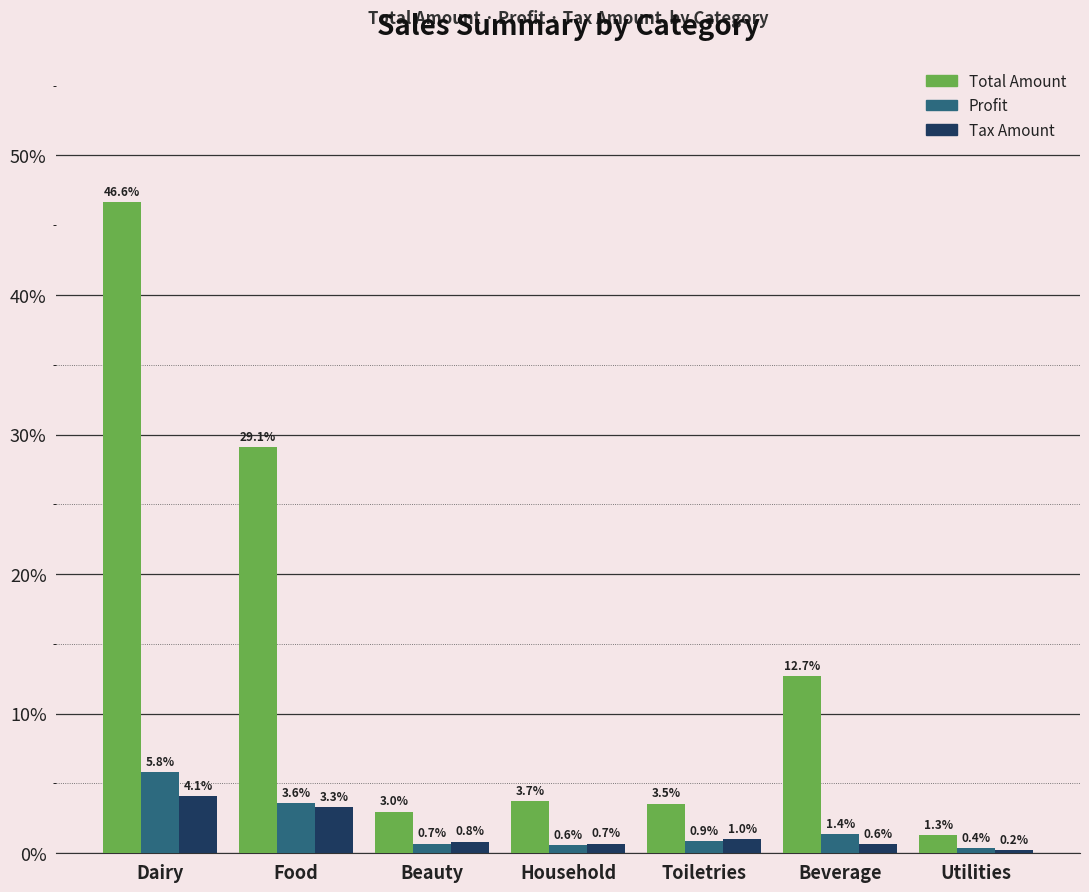

Which series changed the most between Food and Household?

Total Amount